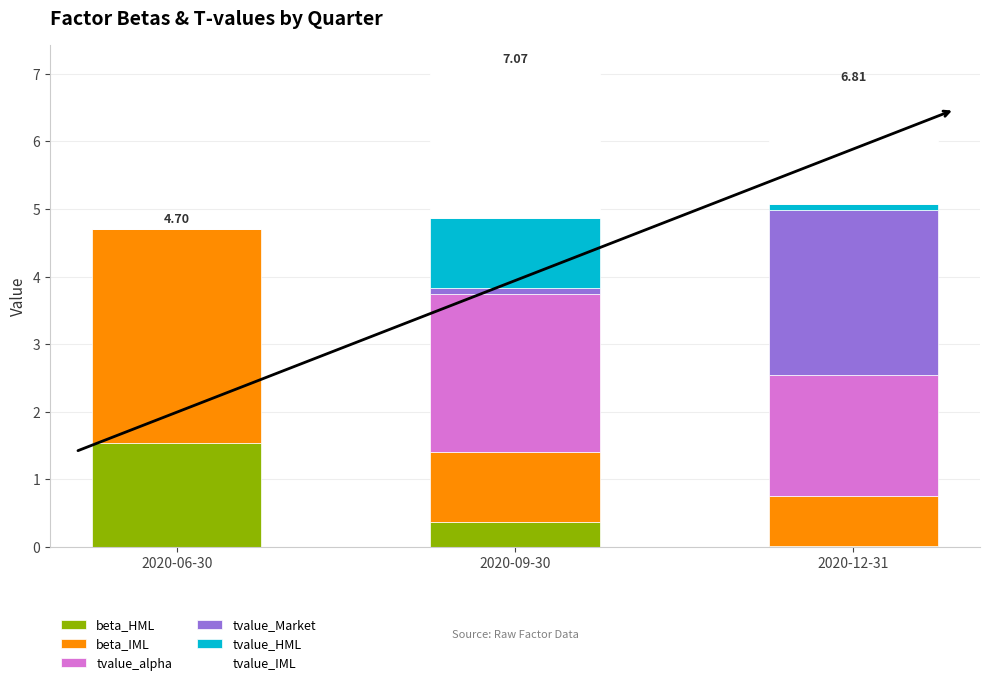

What are all the series names shown in the legend?

beta_HML, beta_IML, tvalue_alpha, tvalue_Market, tvalue_HML, tvalue_IML